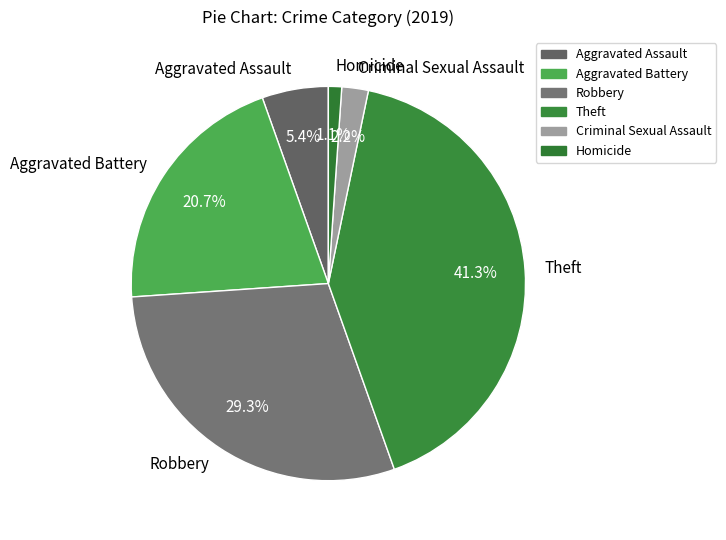

To the nearest percent, what portion does Aggravated Battery represent?

21%